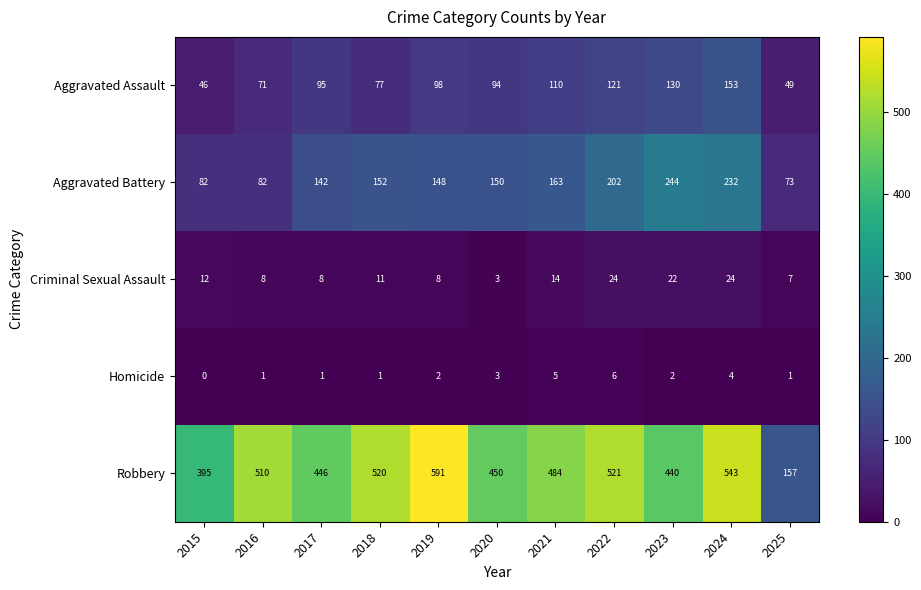

Rank the series by their maximum value, from highest to lowest.

Robbery, Aggravated Battery, Aggravated Assault, Criminal Sexual Assault, Homicide